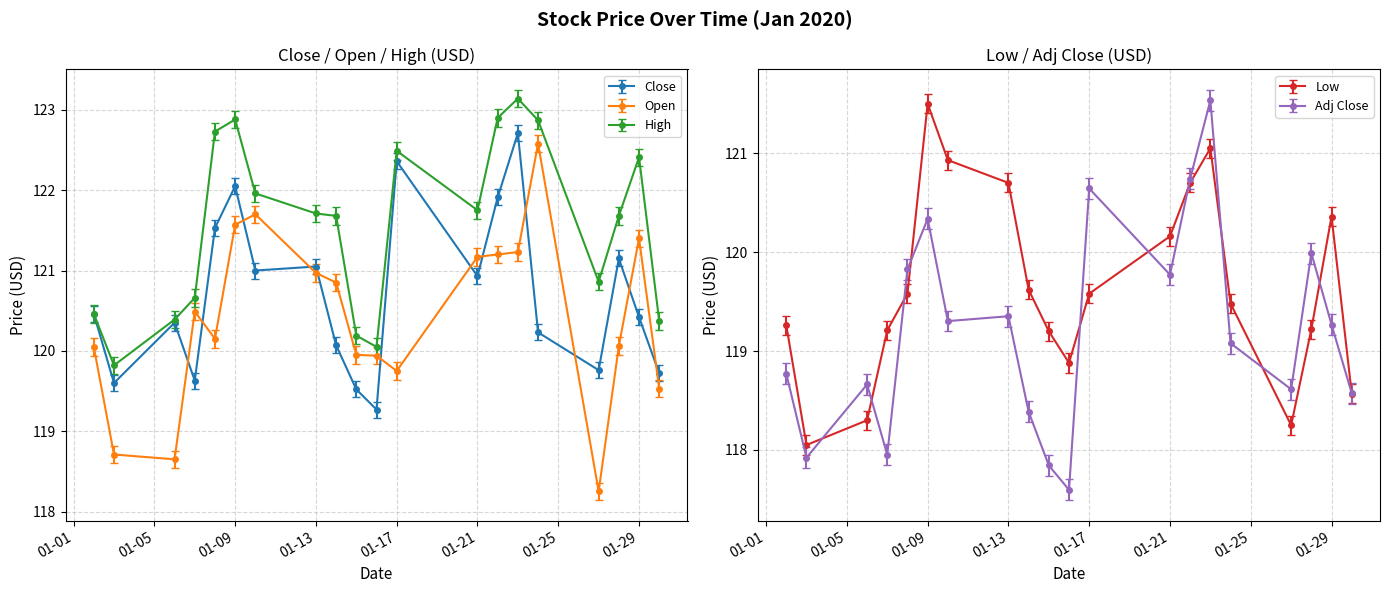

True or false: High and Open intersect in this chart.

False